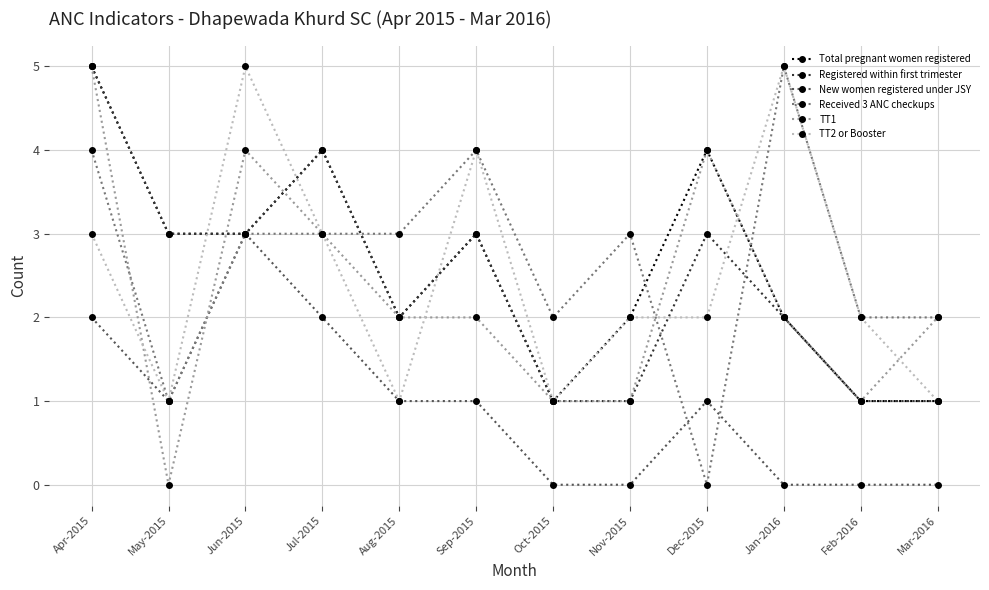

Reading left to right, transcribe all the data shown in this chart.

Total pregnant women registered: 5	3	3	4	2	3	1	2	4	2	1	1
Registered within first trimester: 5	3	3	4	2	3	1	1	3	2	1	1
New women registered under JSY: 2	1	3	2	1	1	0	0	1	0	0	0
Received 3 ANC checkups: 4	1	3	3	3	4	2	3	0	5	2	2
TT1: 5	0	4	3	2	2	1	1	4	2	1	2
TT2 or Booster: 3	1	5	3	1	4	1	2	2	5	2	1